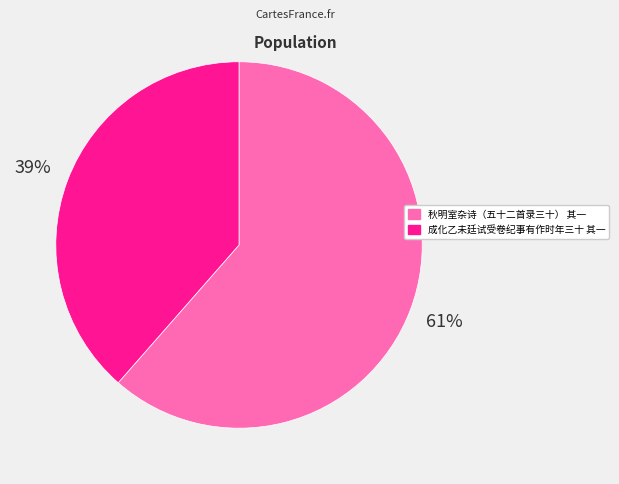

Is 成化乙未廷试受卷纪事有作时年三十 其一 the majority of the pie?

No